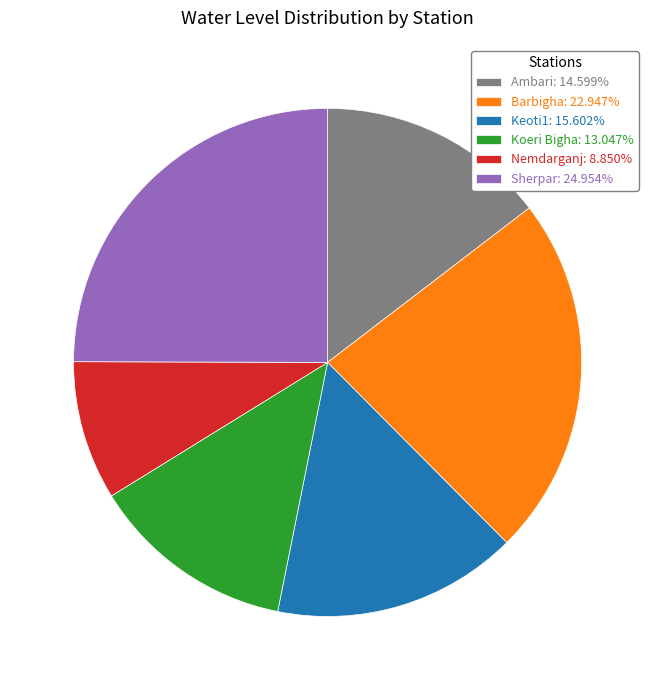

Which slice is the largest?

Sherpar